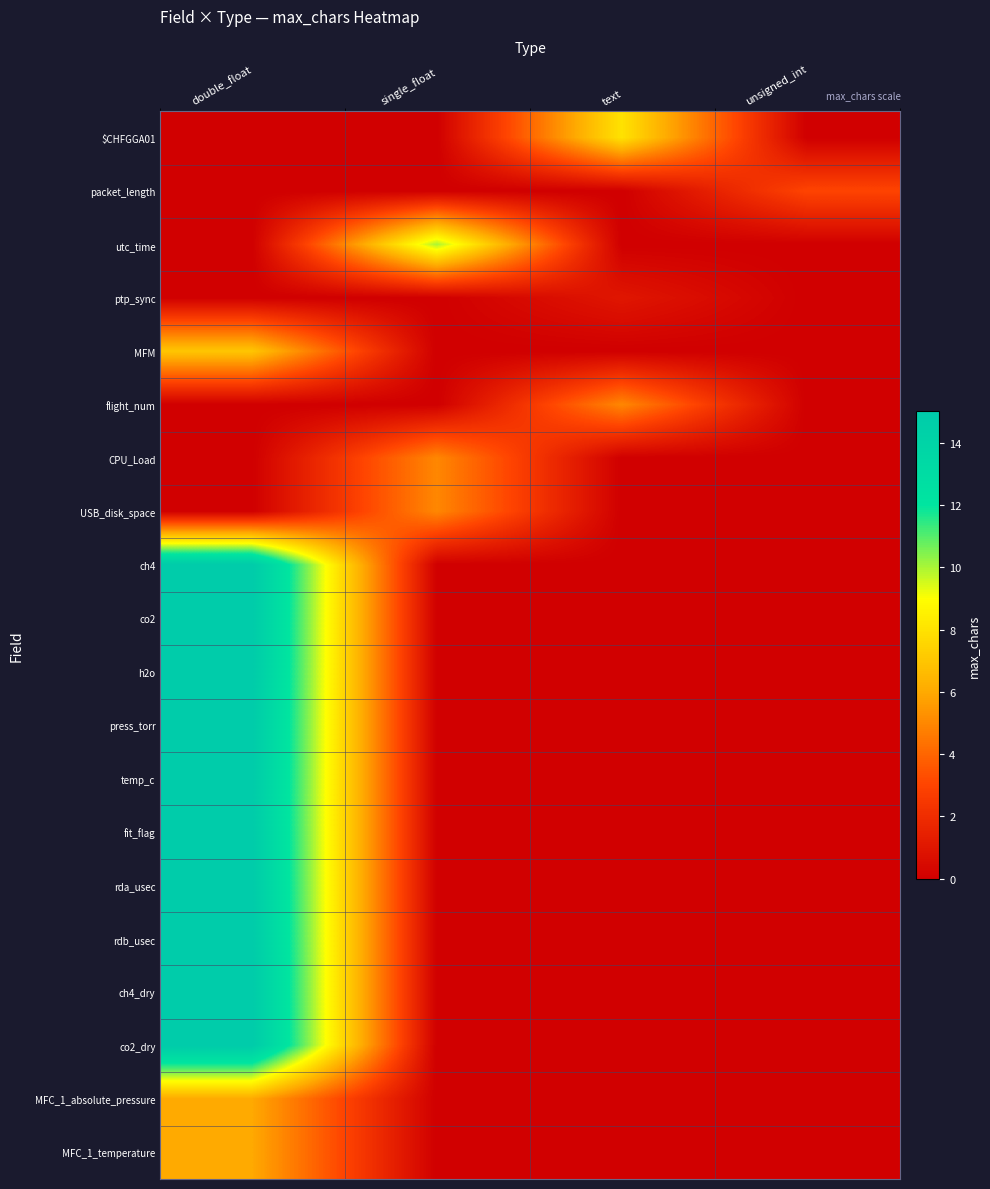

Which series has the largest total across all categories?

ch4